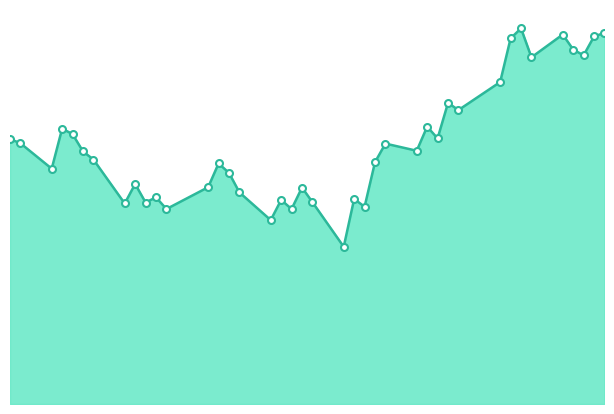

Does the chart have visible grid lines?

No